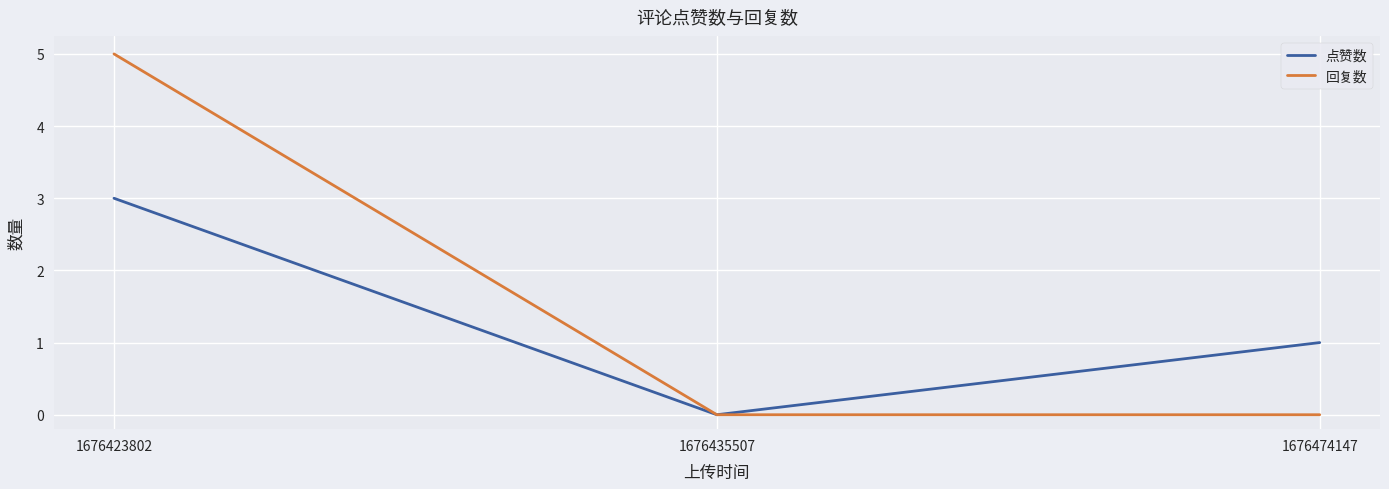

List the series in order of their overall mean, highest first.

回复数, 点赞数